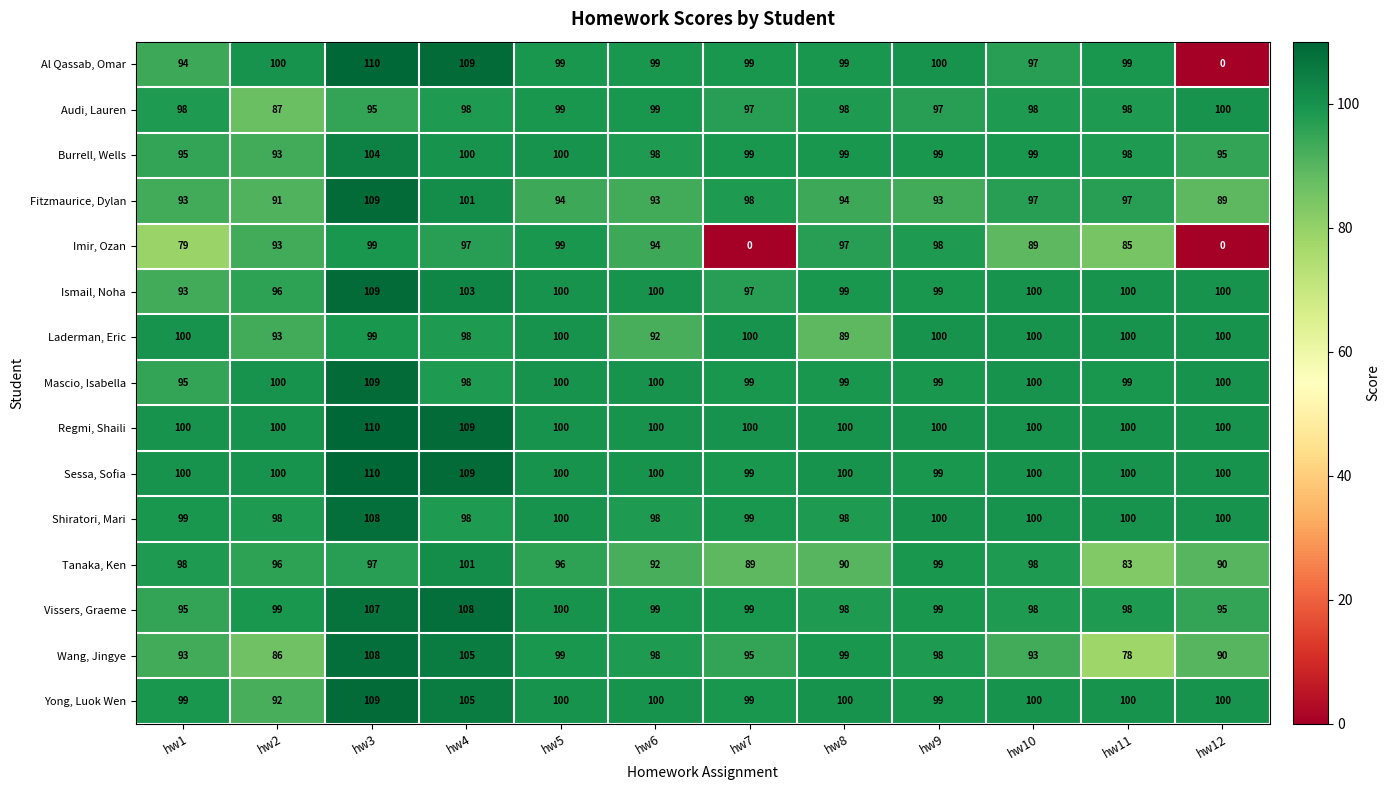

Which series has the largest total across all categories?

Regmi, Shaili